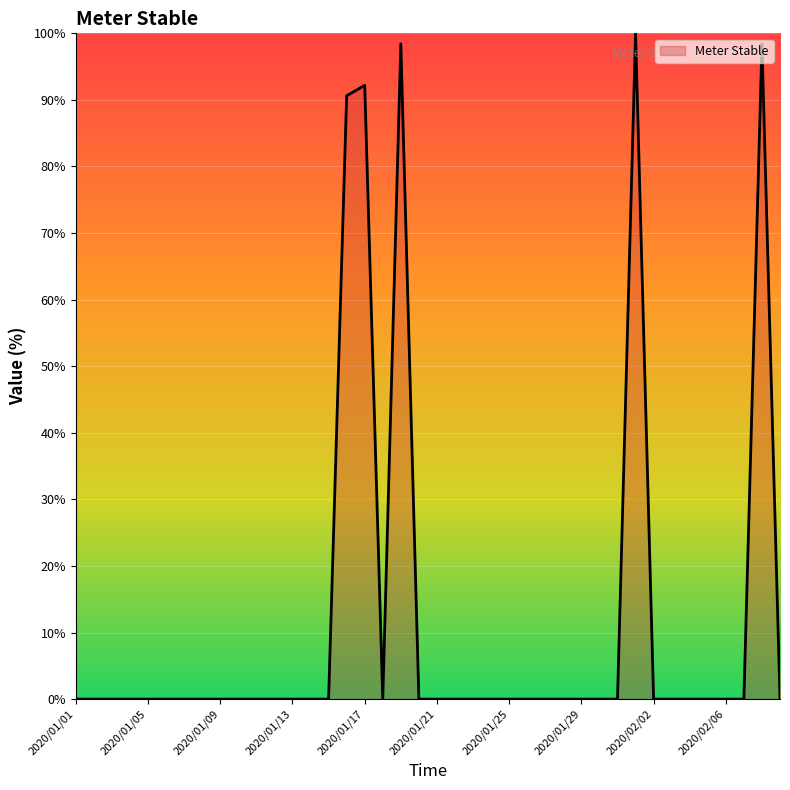

What is the difference between the maximum and minimum values?

100.0